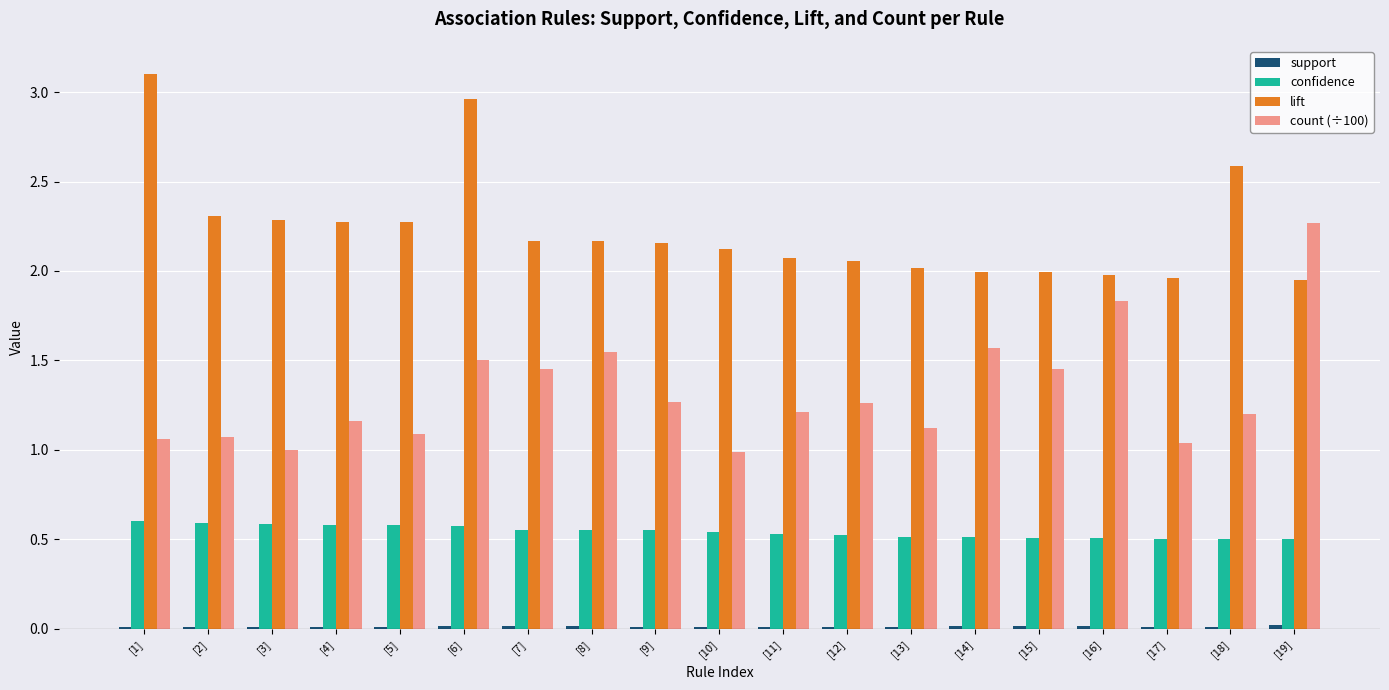

At which label does count (÷100) first exceed 1?

[1]